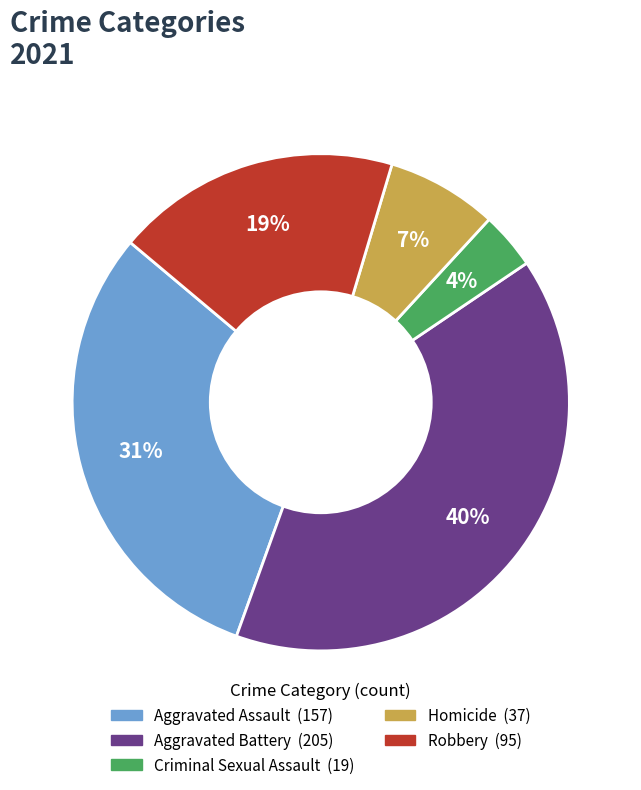

To the nearest percent, what is the average slice percentage?

20%